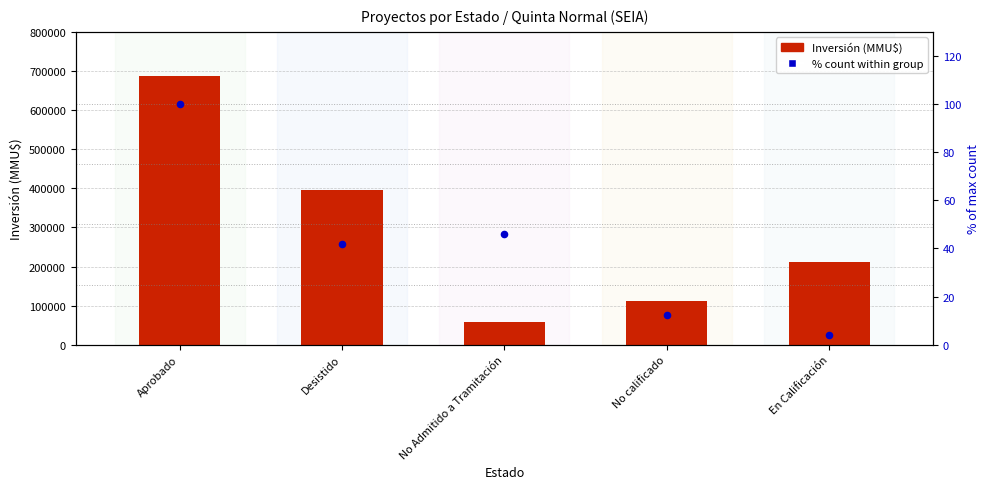

Which series contains the highest Y value?

Inversión (MMU$)